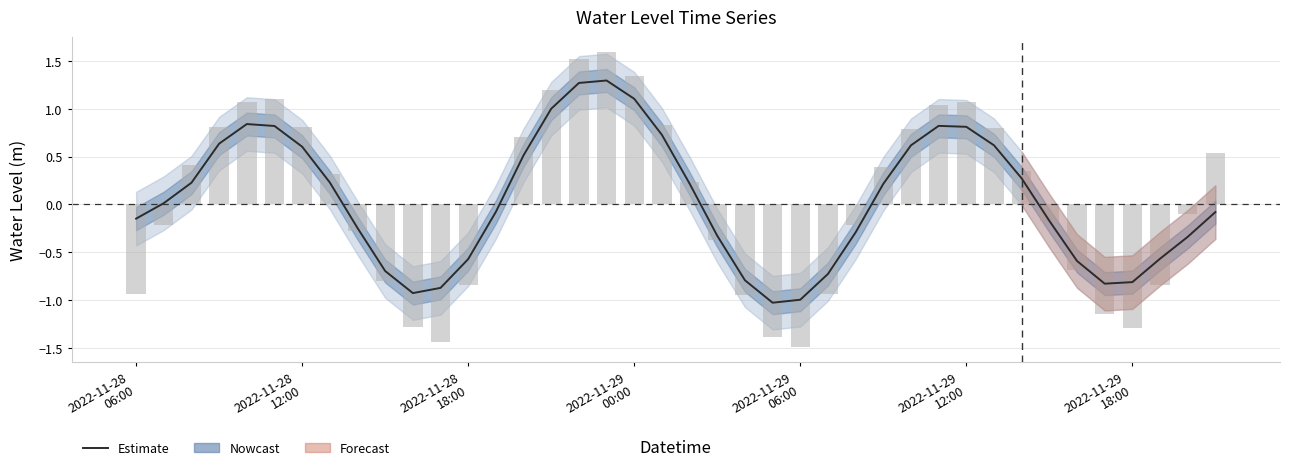

At how many categories does at least one series exceed 0?

21